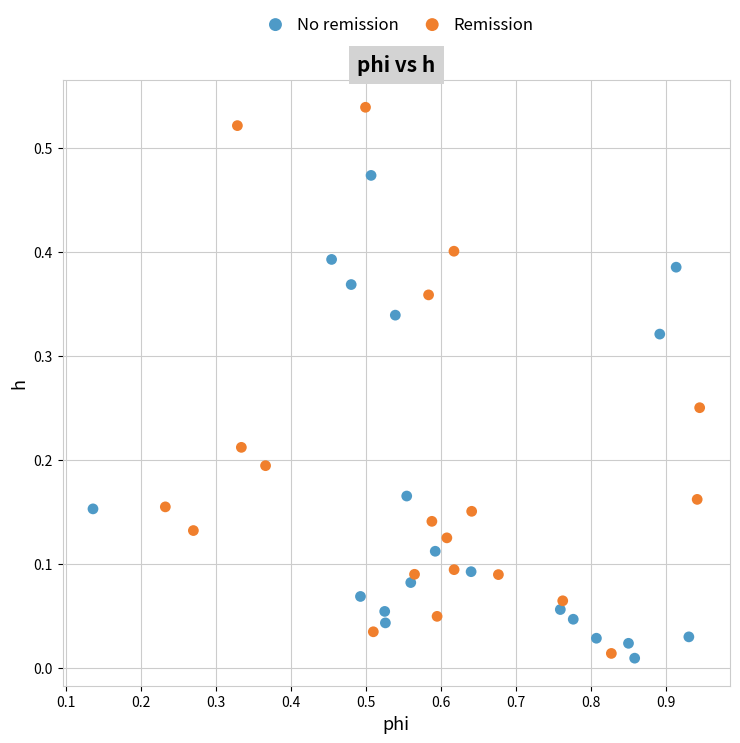

Which series reaches the maximum Y coordinate?

Remission